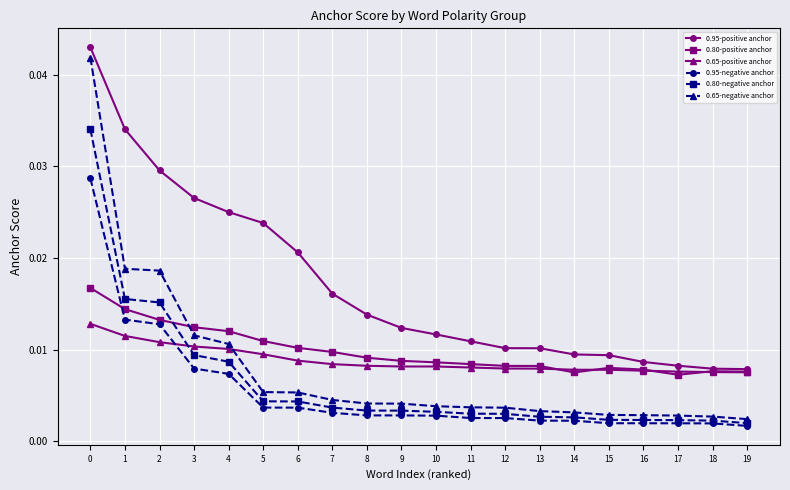

Which series has the largest total across all categories?

0.95-positive anchor